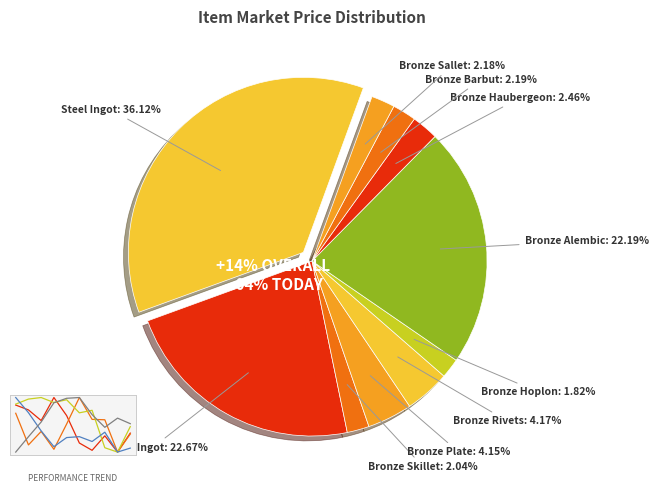

Rank the categories by value from highest to lowest.

Steel Ingot, Bronze Ingot, Bronze Alembic, Bronze Rivets, Bronze Plate, Bronze Haubergeon, Bronze Barbut, Bronze Sallet, Bronze Skillet, Bronze Hoplon